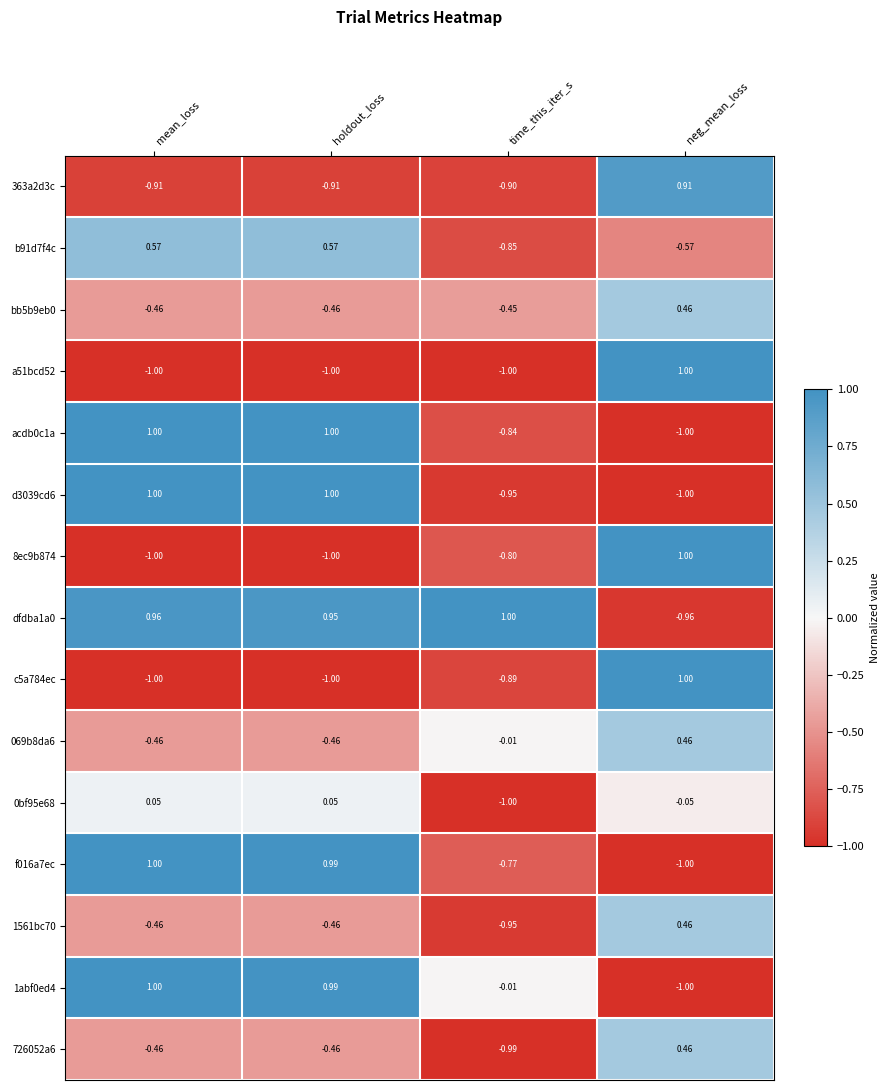

Where does the f016a7ec series first go above 0?

mean_loss